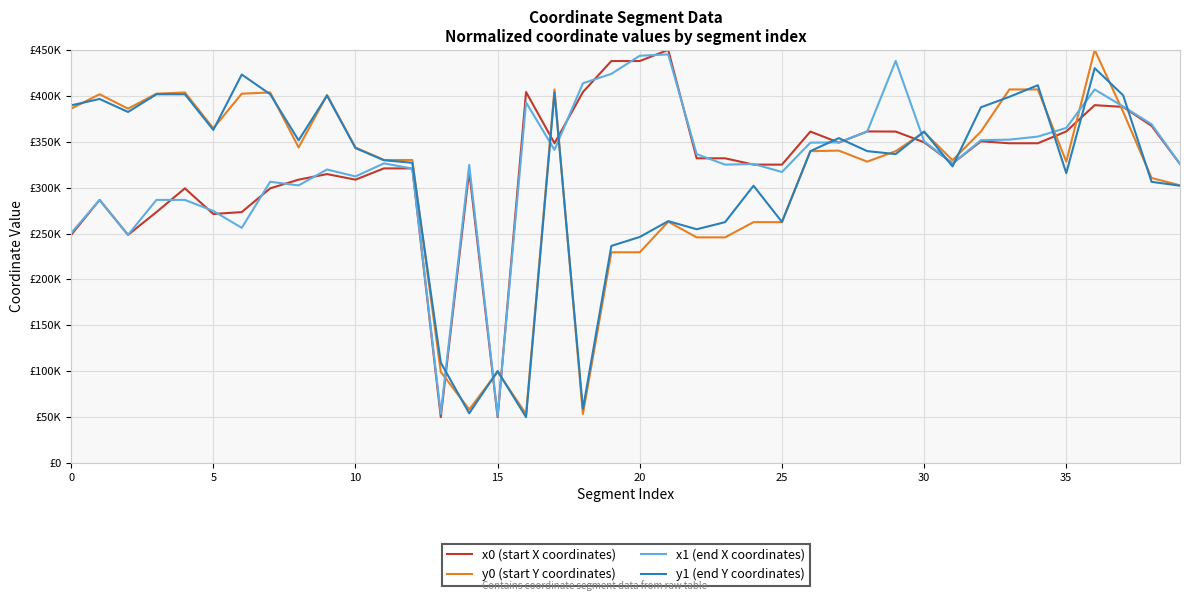

What are all the series names shown in the legend?

x0 (start X coordinates), y0 (start Y coordinates), x1 (end X coordinates), y1 (end Y coordinates)